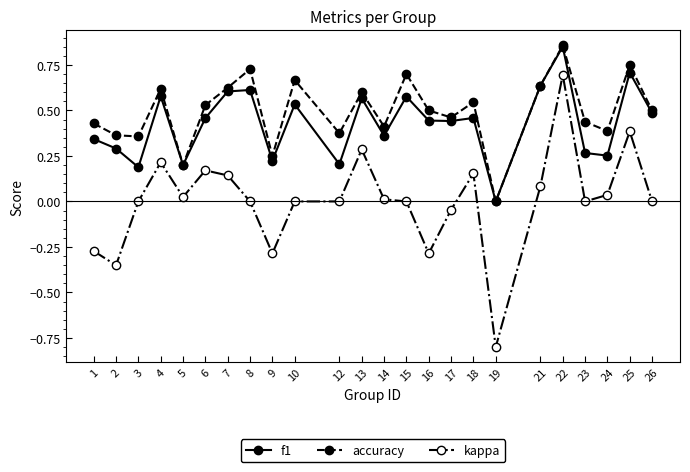

In accuracy, how many points are higher than both neighbors (excluding endpoints)?

8